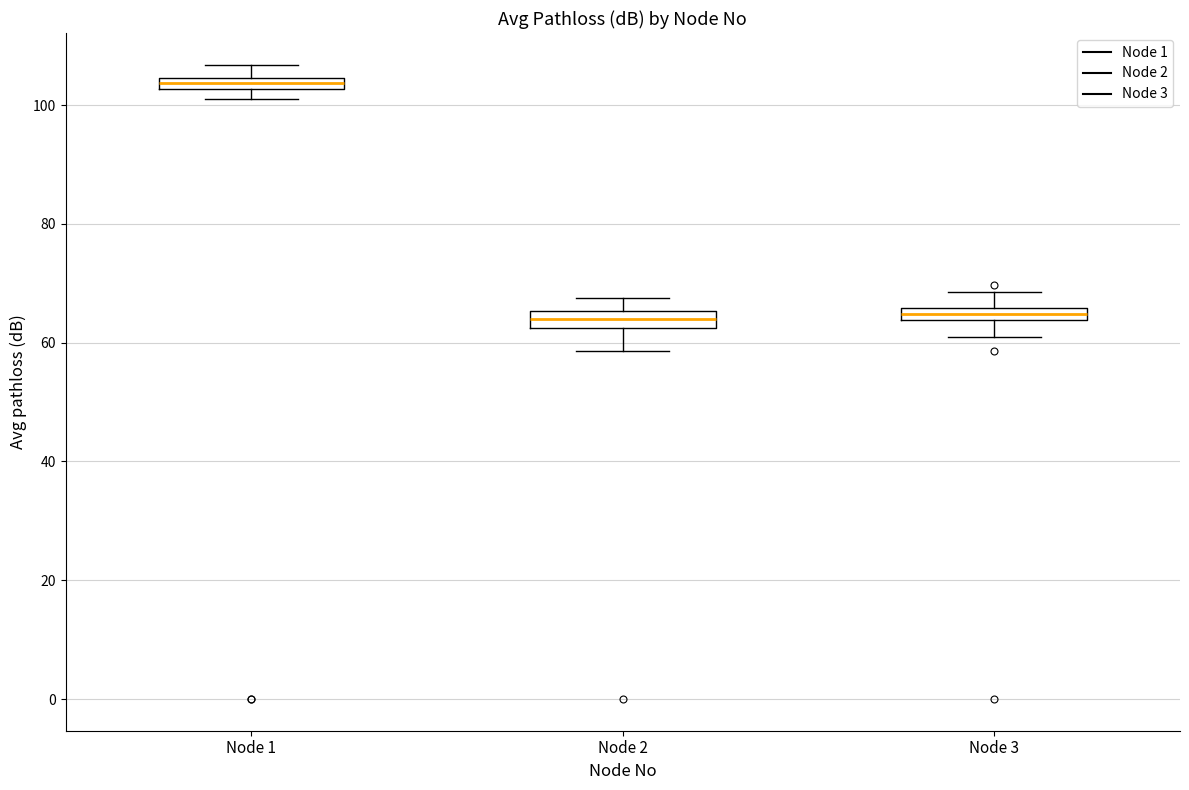

Where is the lower edge of the box for Node 1 on the y-axis? The values are not printed on the chart, so give them approximately, as read against the axis.

102